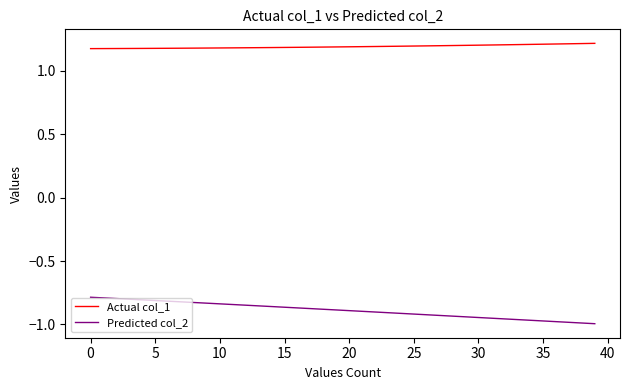

Which series has the widest spread of values?

Predicted col_2